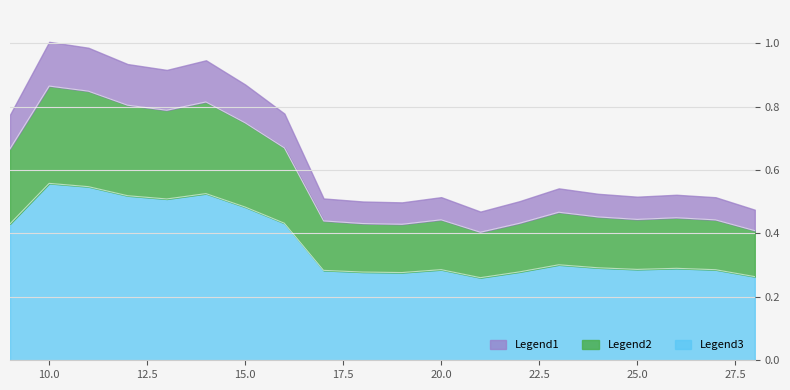

Does the chart have visible grid lines?

Yes